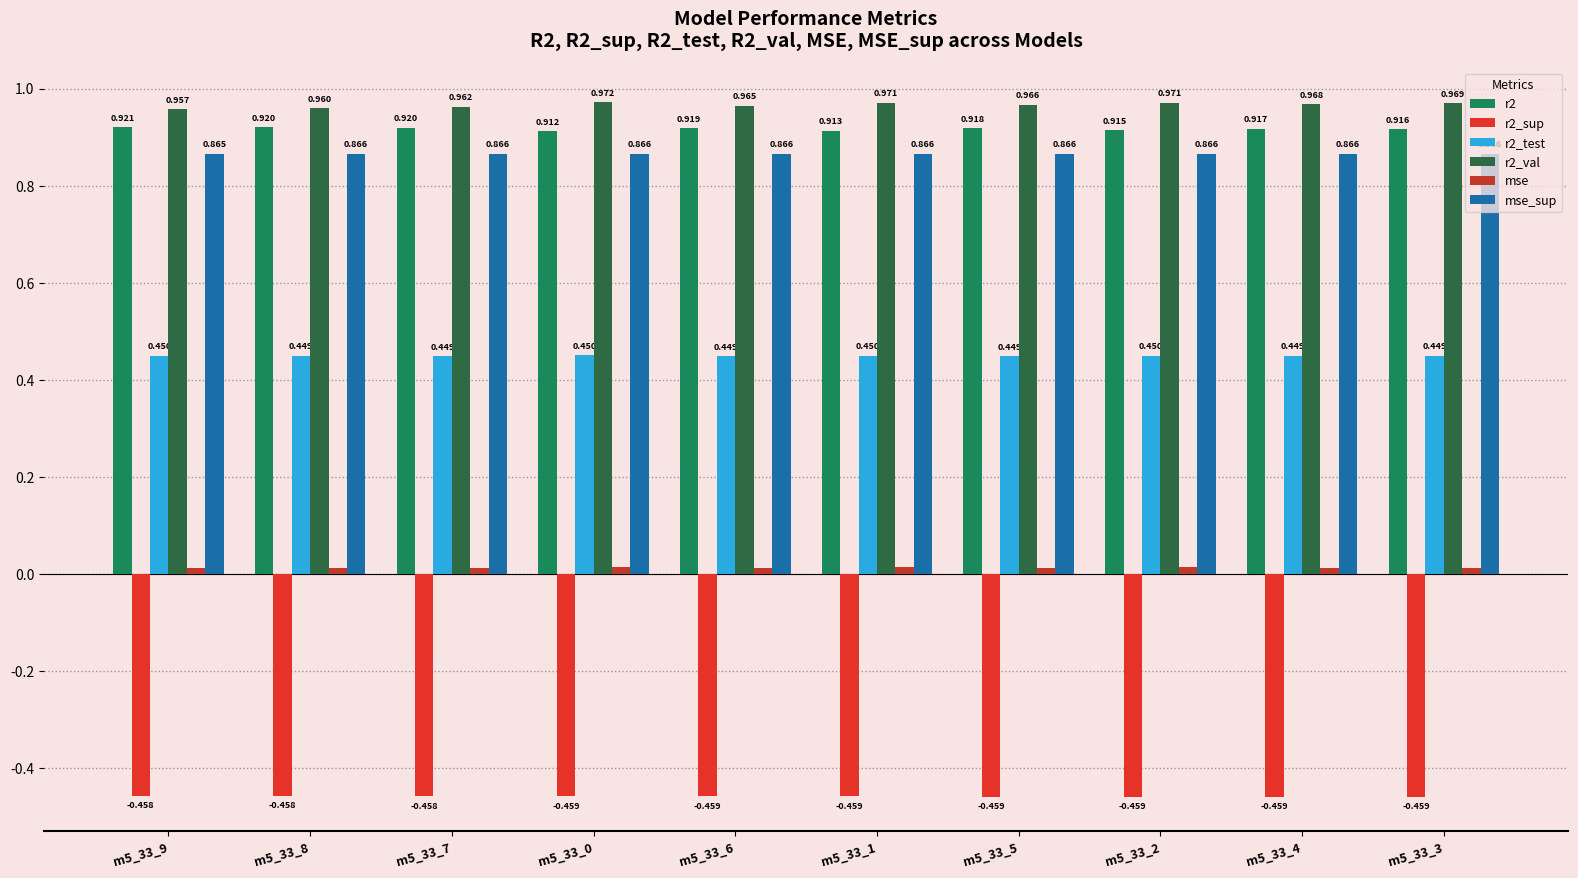

Which series changed the most between m5_33_8 and m5_33_0?

r2_val